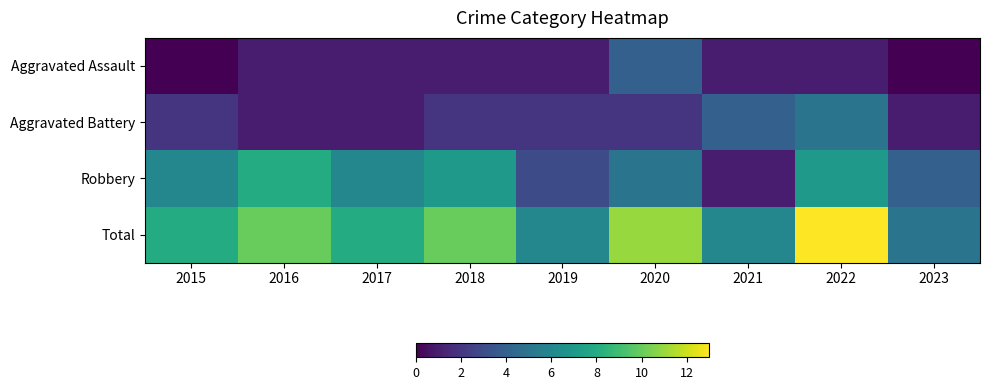

Reading left to right, extract all data points from this chart.

Aggravated Assault: 2015=0	2016=1	2017=1	2018=1	2019=1	2020=4	2021=1	2022=1	2023=0
Aggravated Battery: 2015=2	2016=1	2017=1	2018=2	2019=2	2020=2	2021=4	2022=5	2023=1
Robbery: 2015=6	2016=8	2017=6	2018=7	2019=3	2020=5	2021=1	2022=7	2023=4
Total: 2015=8	2016=10	2017=8	2018=10	2019=6	2020=11	2021=6	2022=13	2023=5